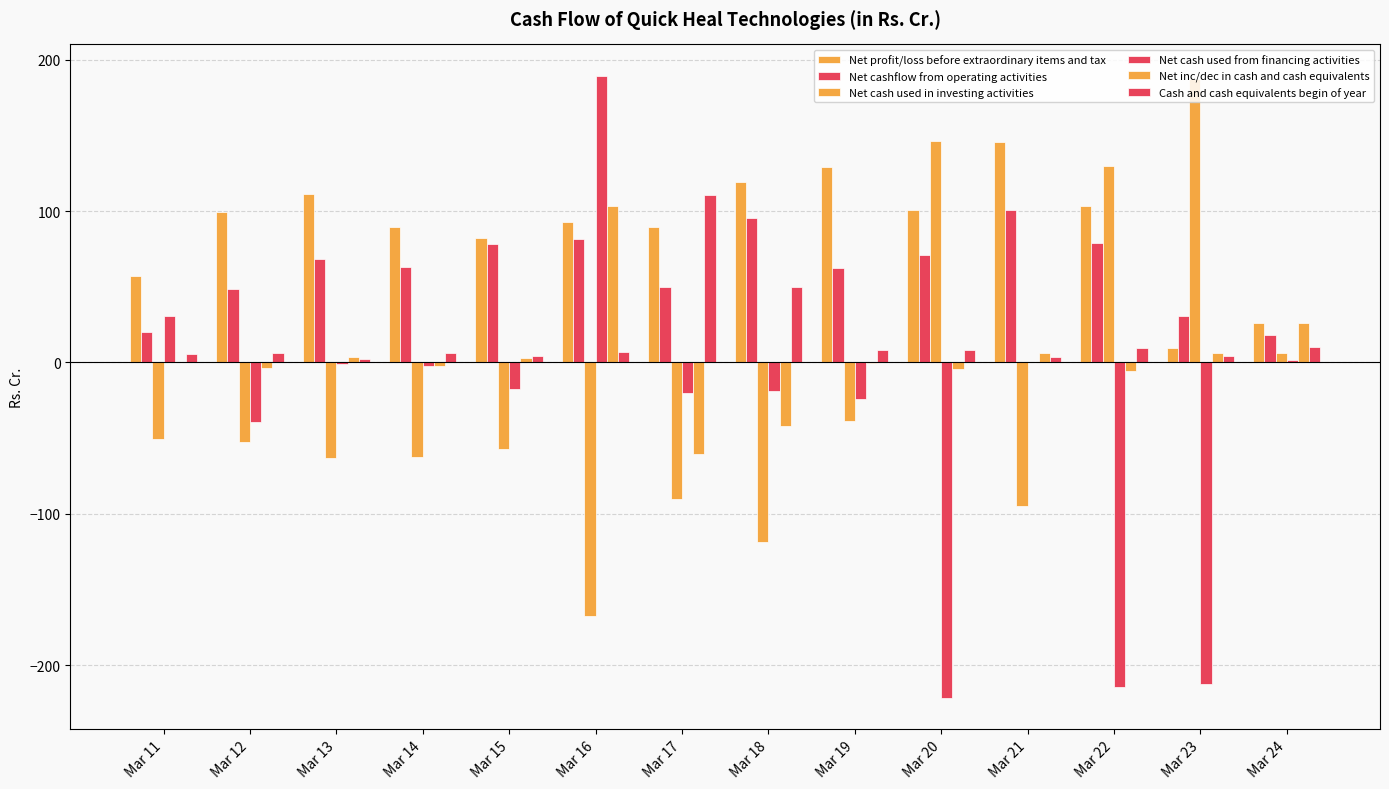

Count the number of data series in this chart.

6